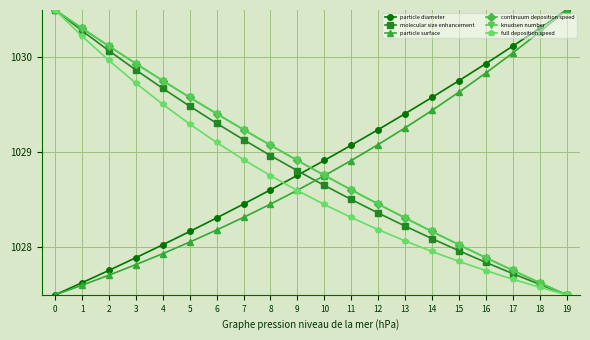

Which series has the largest range (max minus min)?

particle diameter